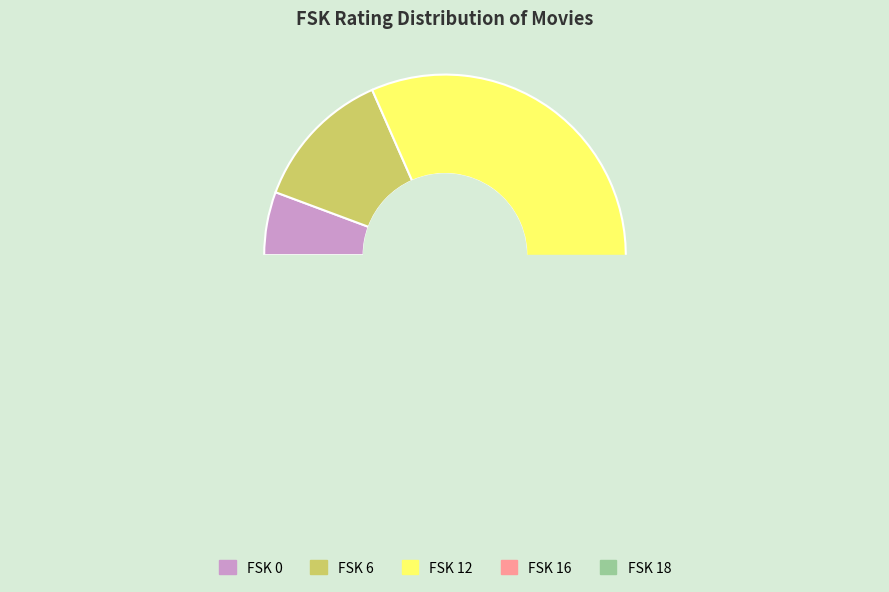

Is there any slice that represents more than half of the pie?

No